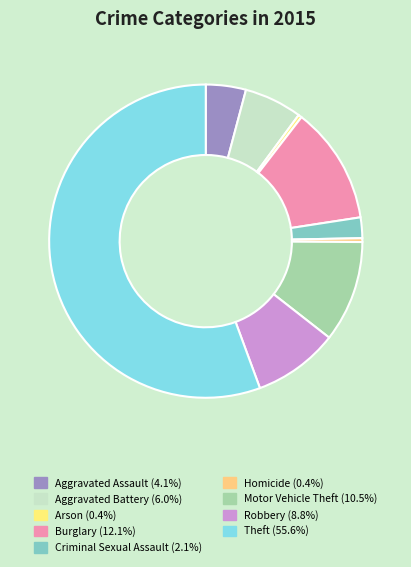

Rank the categories by value from lowest to highest.

Arson, Homicide, Criminal Sexual Assault, Aggravated Assault, Aggravated Battery, Robbery, Motor Vehicle Theft, Burglary, Theft